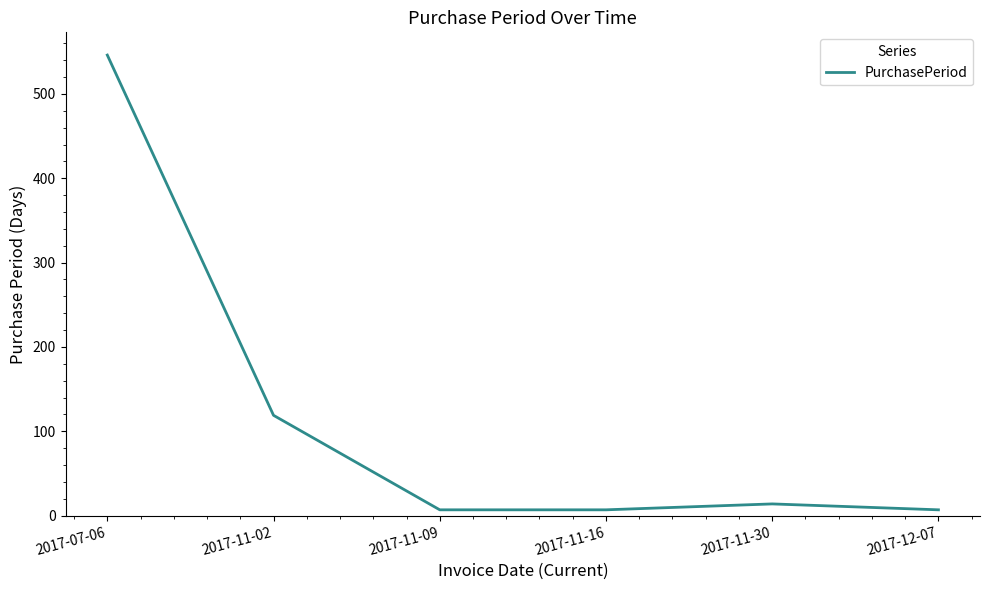

Which category has the highest value across all series?

2017-07-06